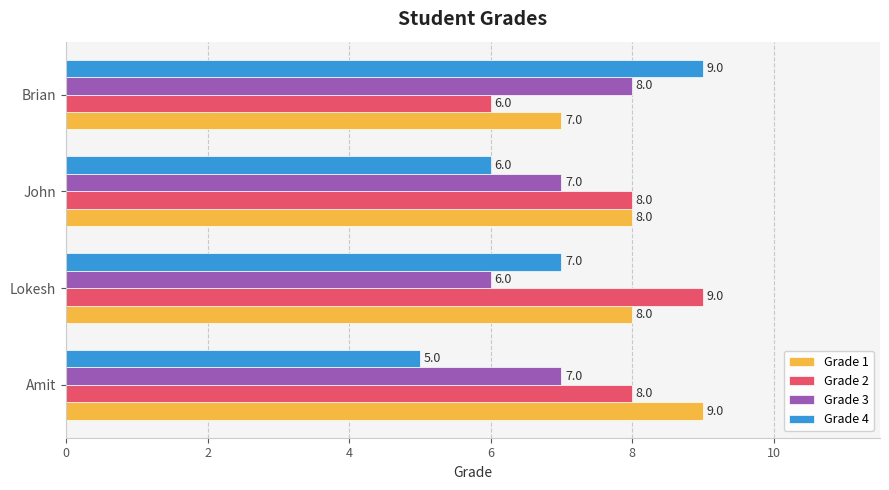

How many data points does each series have?

4